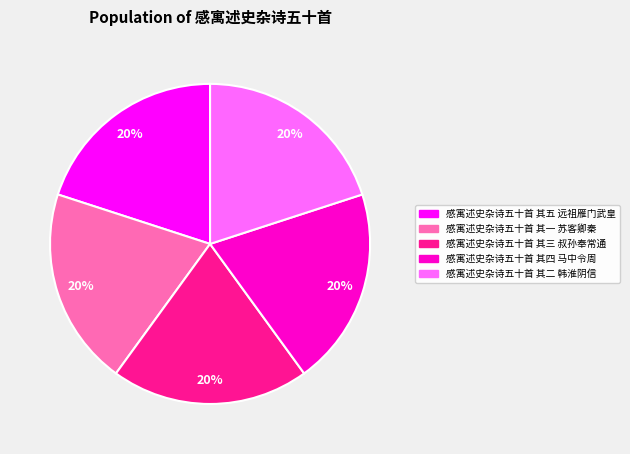

Is 感寓述史杂诗五十首 其四 马中令周 the majority of the pie?

No